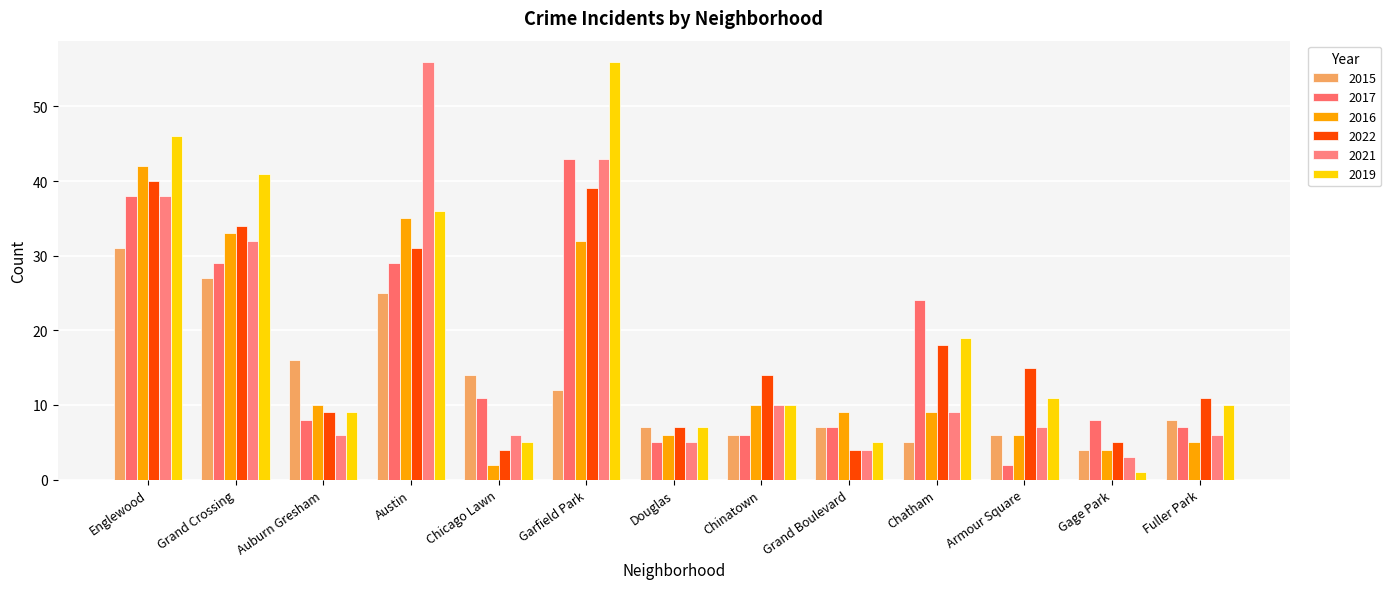

How many bars are there in each group?

6